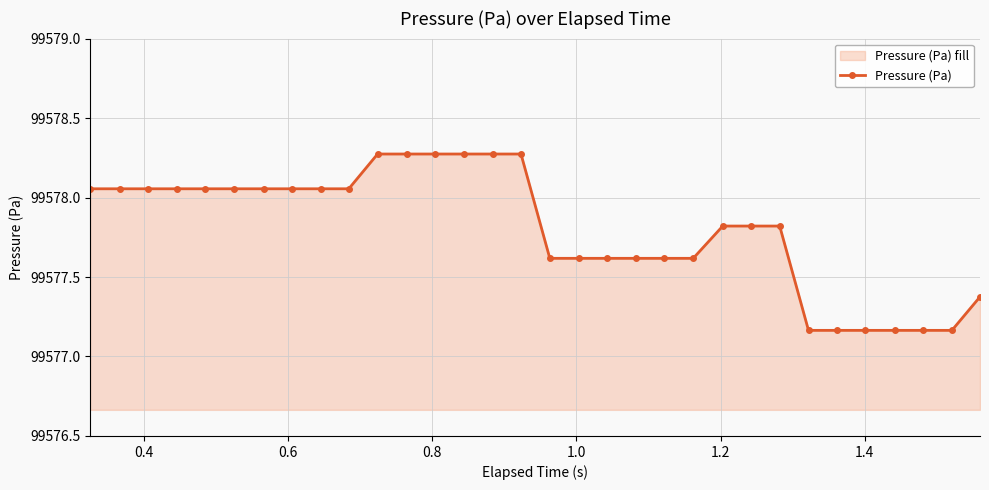

What is the difference between the second highest and second lowest values?

1.1